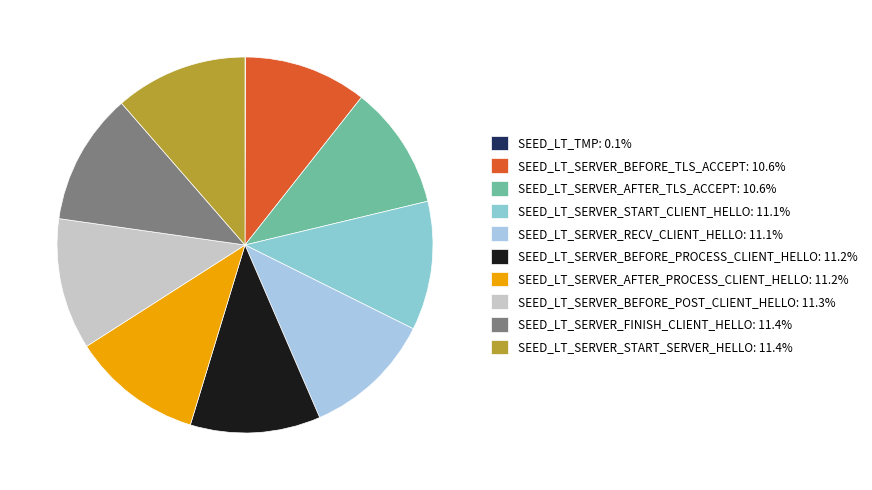

To the nearest percent, what is the average slice percentage?

10%